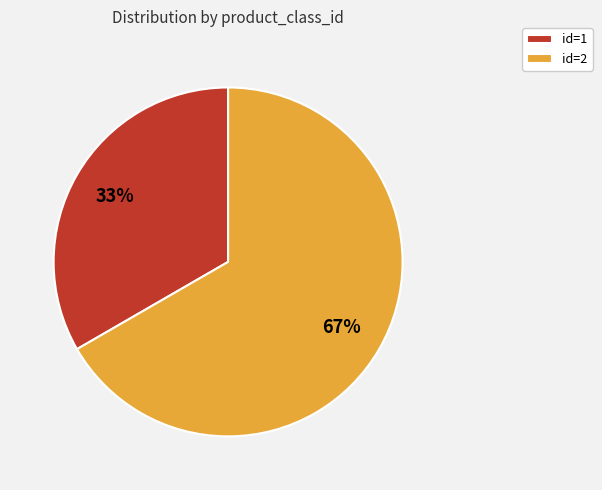

Between id=1 and id=2, which is larger?

id=2